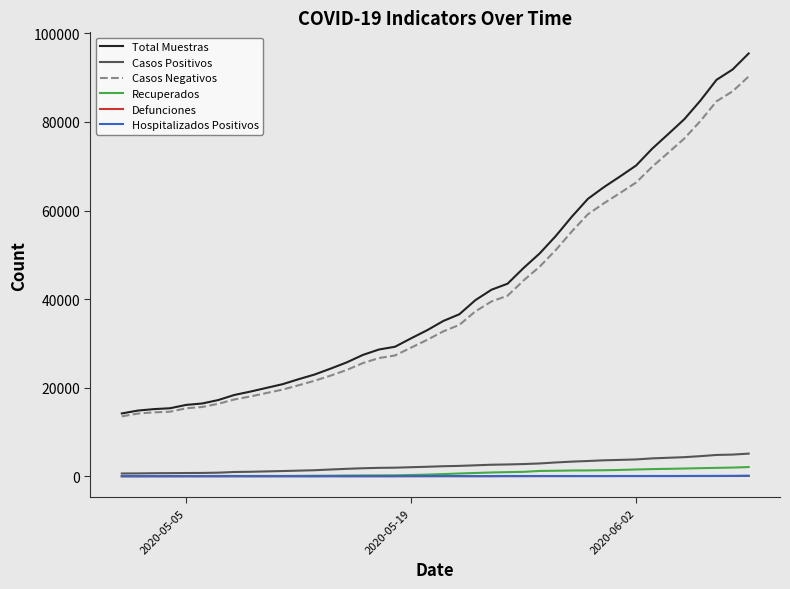

Which series has the largest range (max minus min)?

Total Muestras